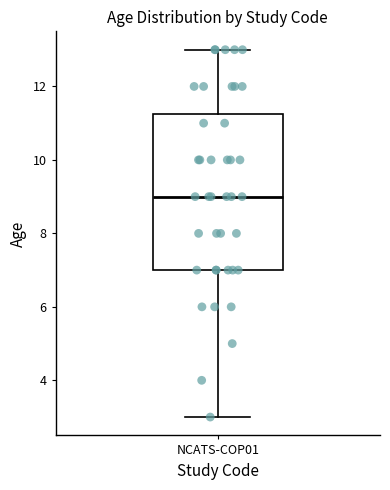

Read this box plot against the y-axis: the position of the median line, the range covered by the box, and the ends of both whiskers. The values are not printed on the chart, so give them approximately, as read against the axis.

median 9.0, box 7.0 to 11.2, whiskers 3.0 to 13.0